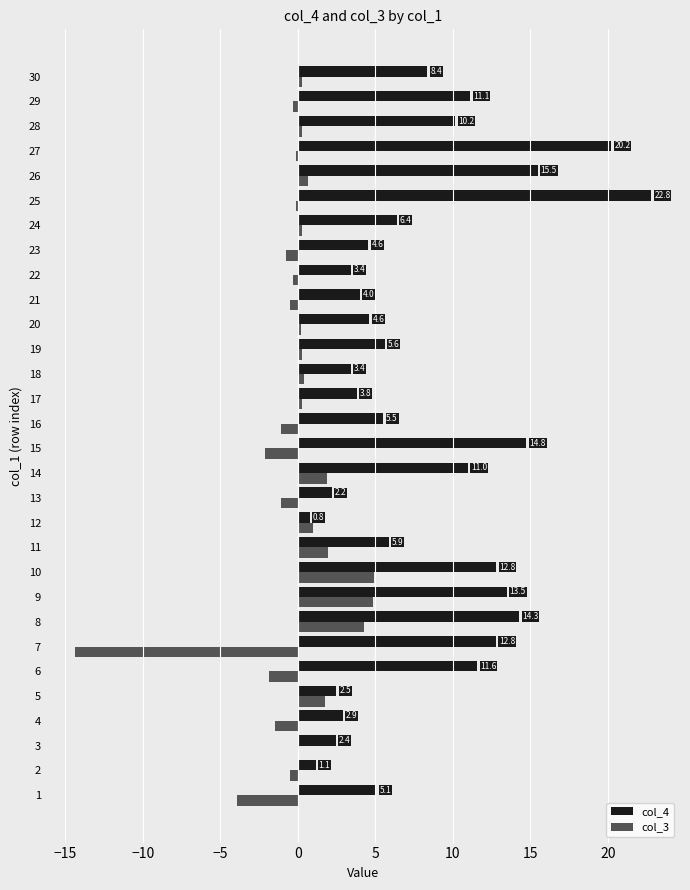

True or false: col_4 has a value of 10.6 at 24.

False